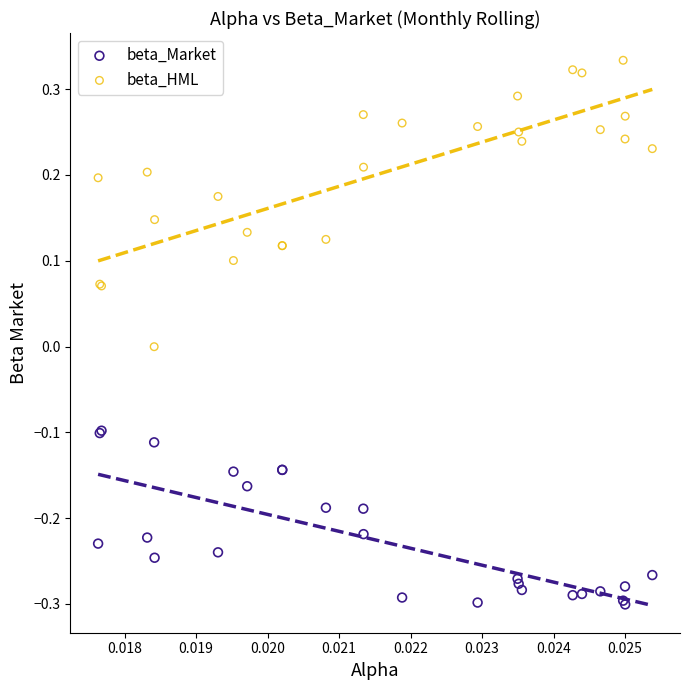

Which series contains the lowest Y value?

beta_Market